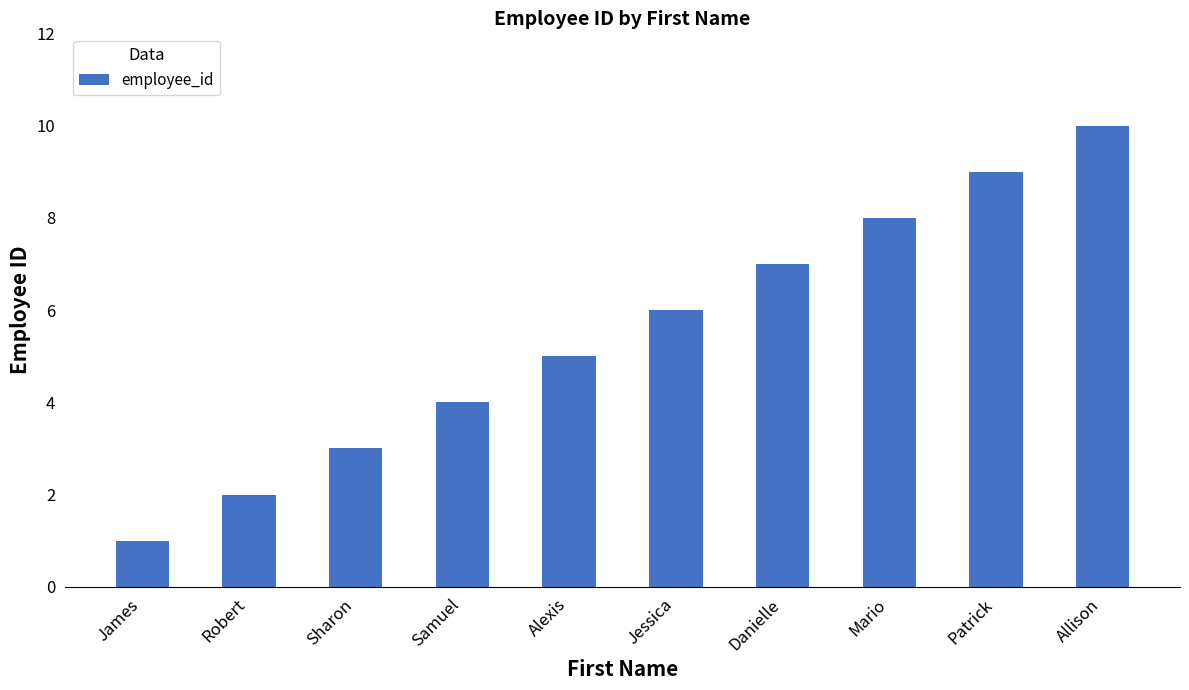

How many bars are there in total?

10